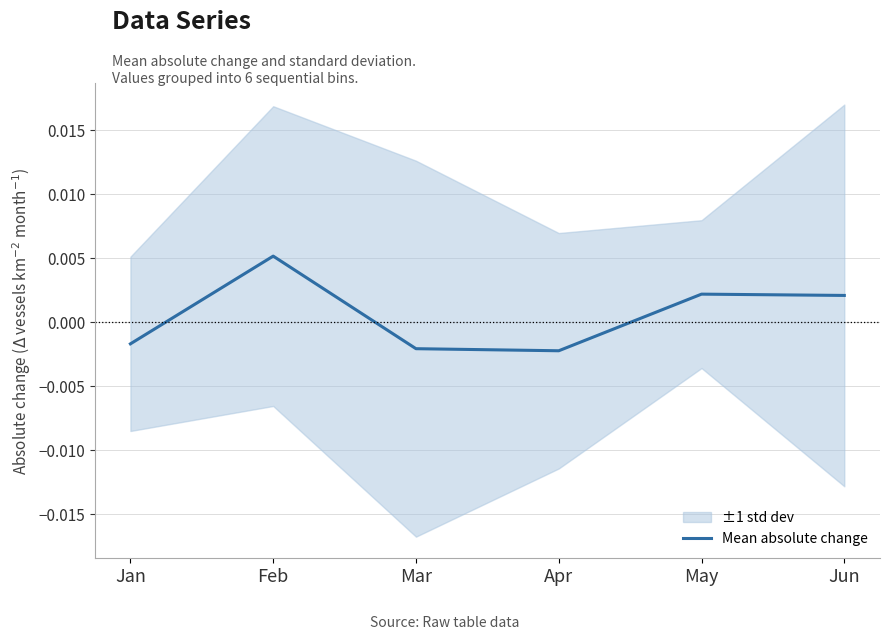

List the labels in order of value, largest first.

Feb, May, Jun, Jan, Mar, Apr